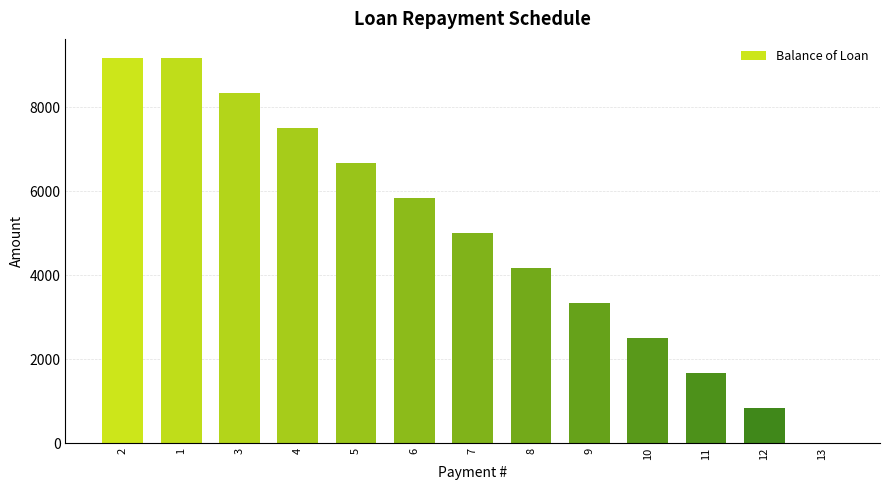

What is the sum of all values?

64166.9